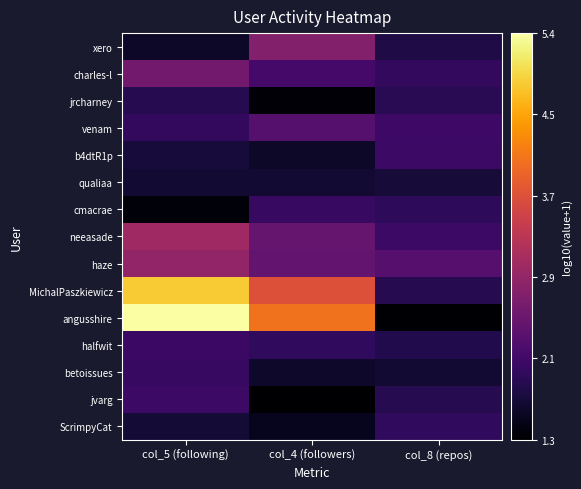

Between col_5 (following) and col_4 (followers), which is larger?

col_4 (followers)